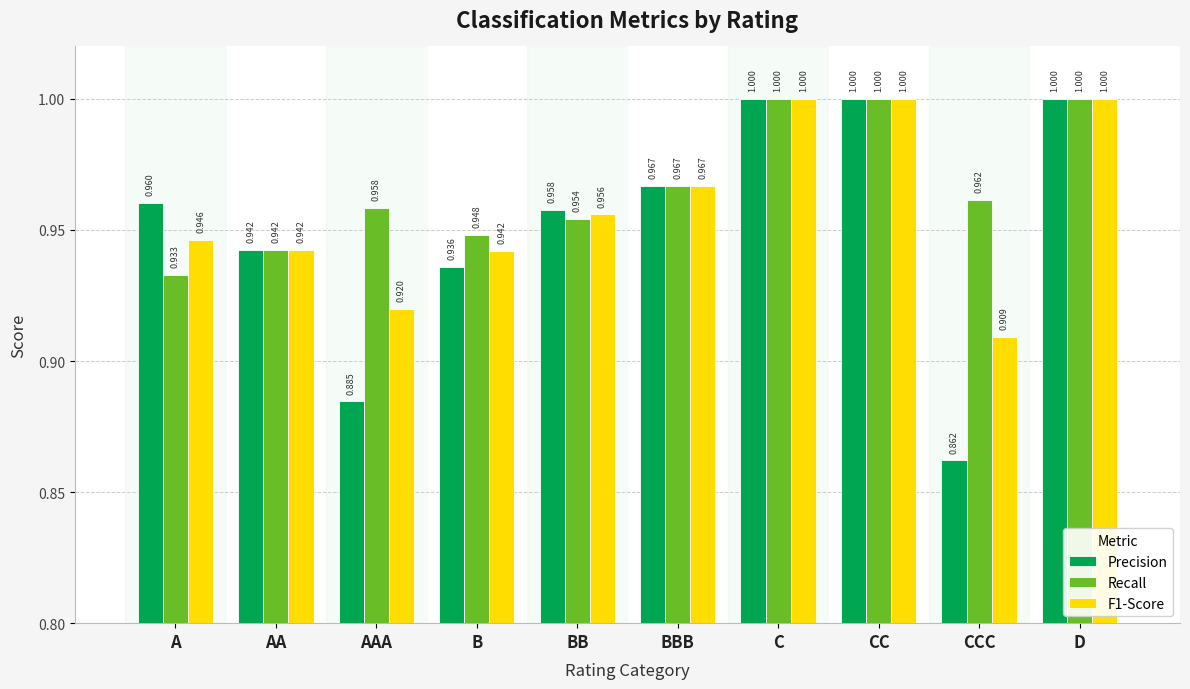

Is it true that F1-Score equals 1.0 at D?

True